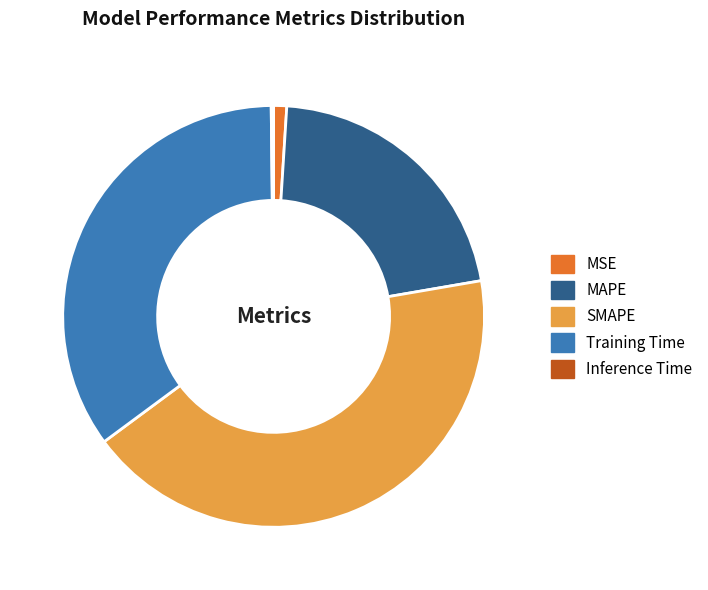

Combined, do MSE and MAPE account for over 50%?

No